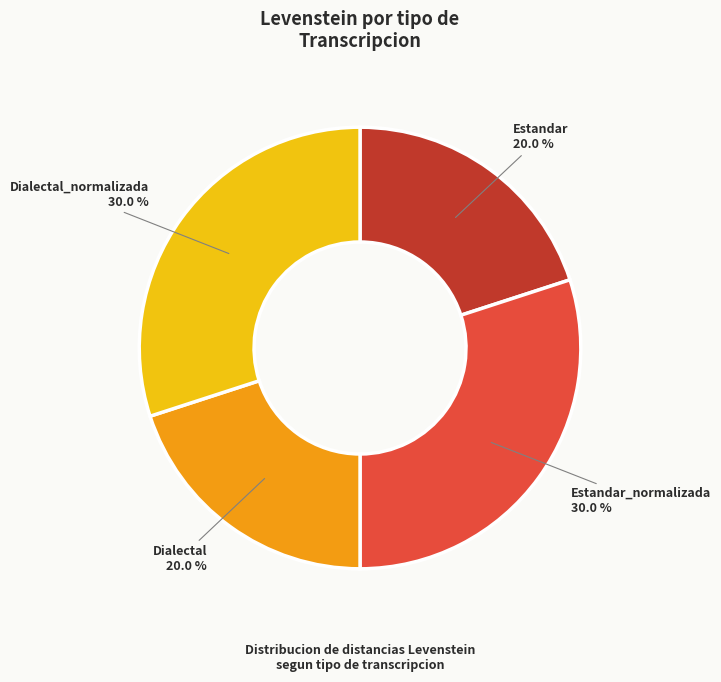

The Estandar slice represents 20% of the pie. True or false?

True